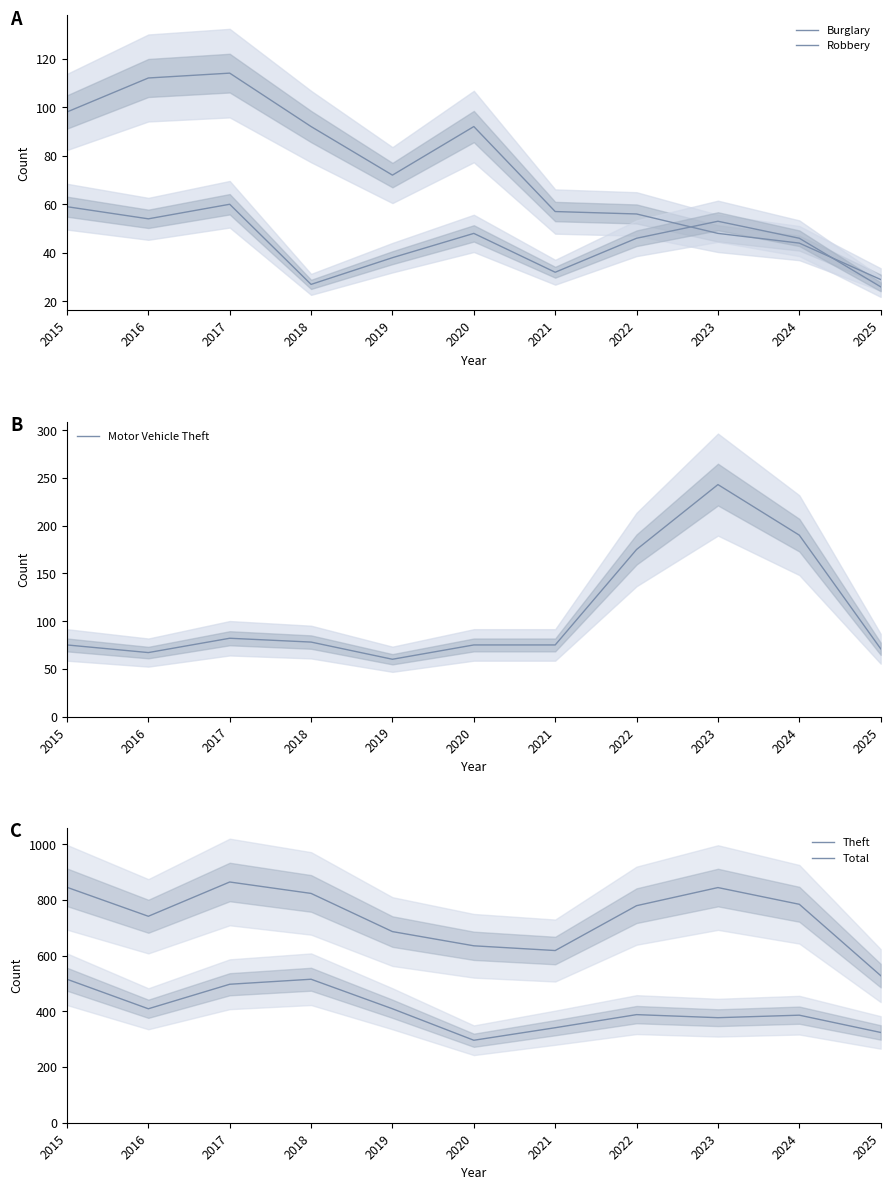

Does the chart display data point markers on the line(s)?

No